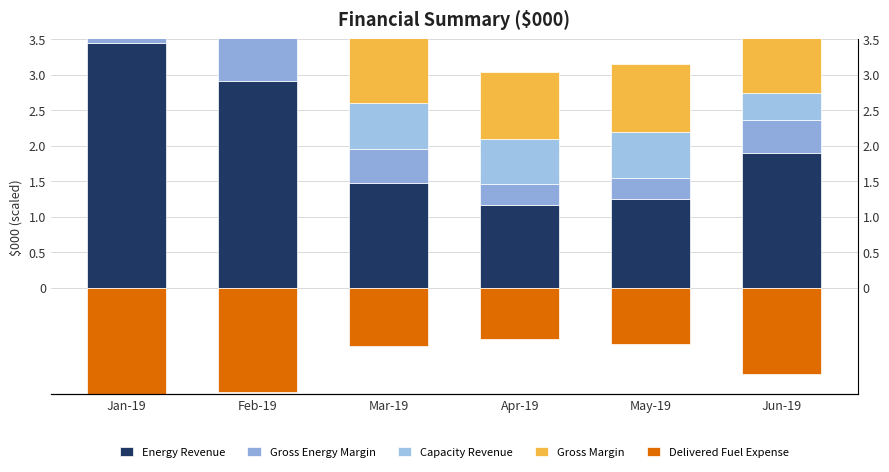

What is the sum of the Energy Revenue values at Jun-19 and May-19?

3.1